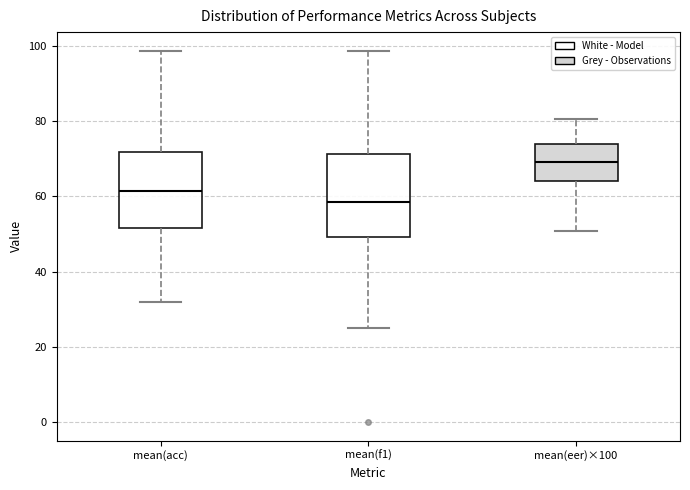

Where is the lower edge of the box for mean(f1) on the y-axis? The values are not printed on the chart, so give them approximately, as read against the axis.

50